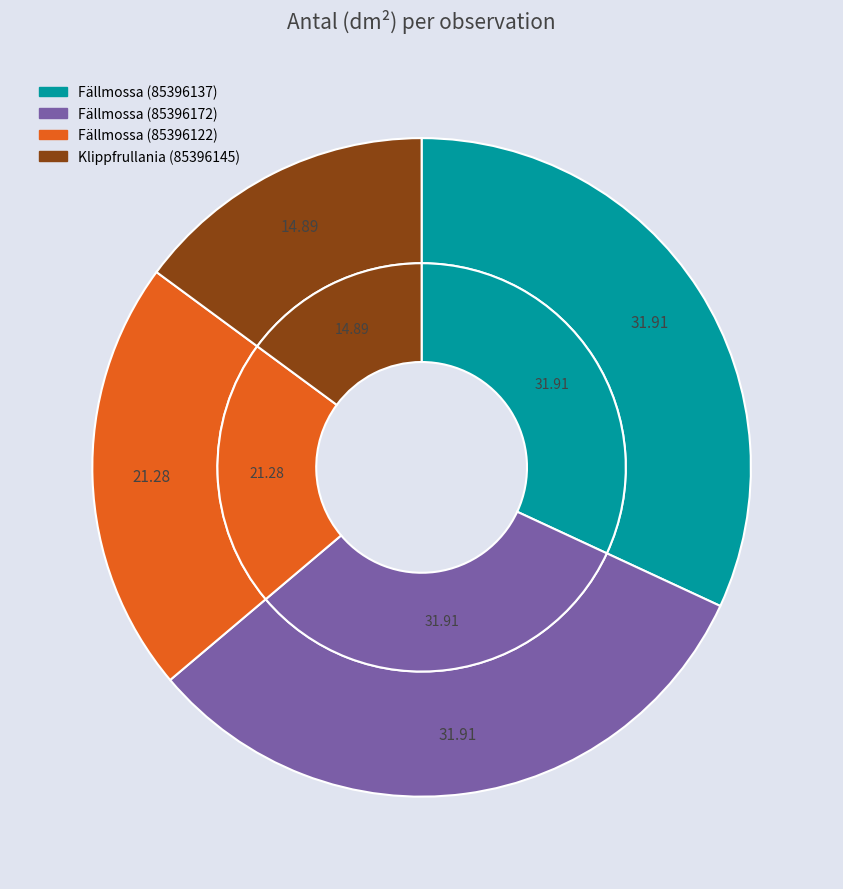

Is there a majority slice in this chart?

No